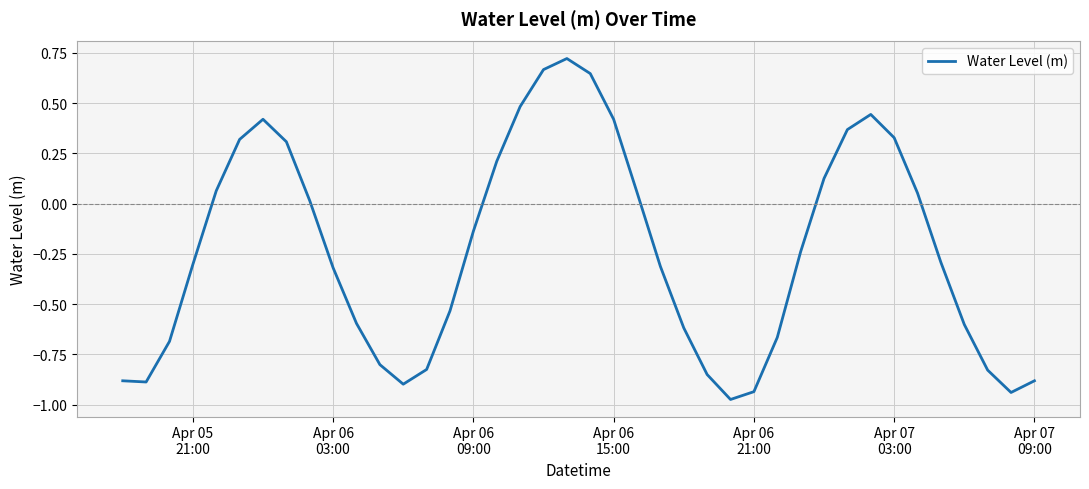

What is the difference between the maximum and minimum values?

1.7